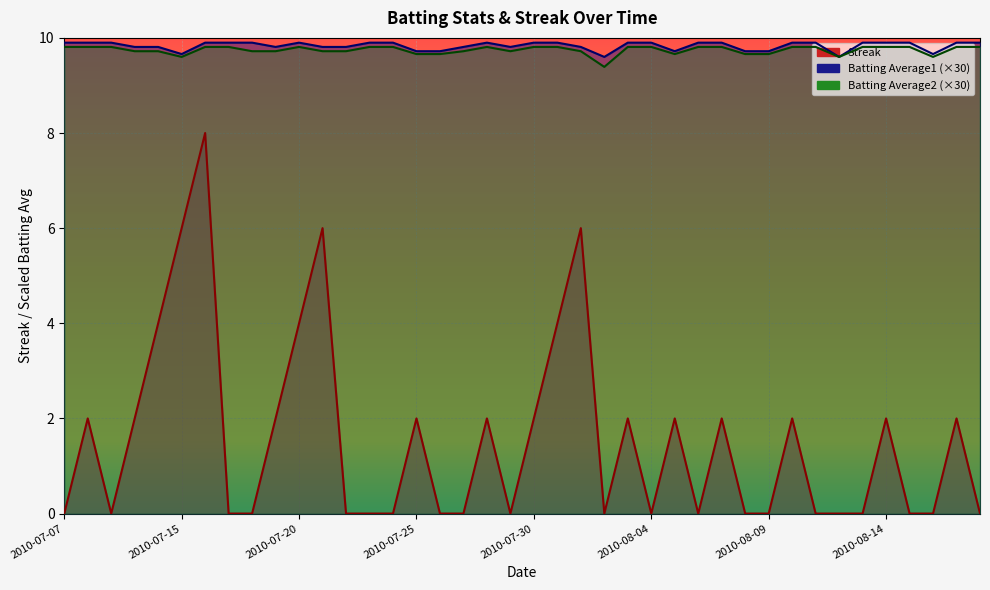

What is the highest value of the Streak series?

8.0